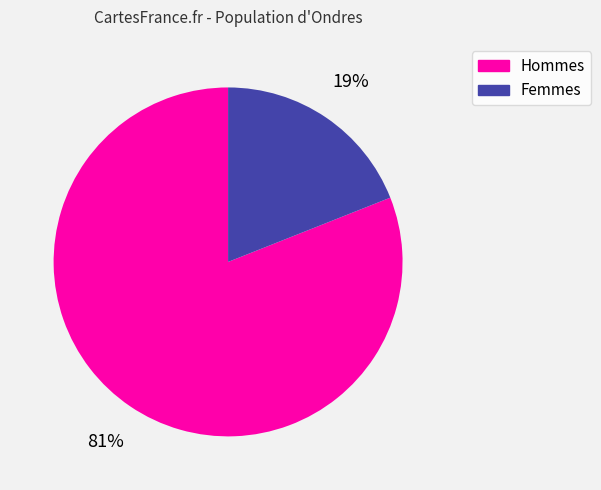

To the nearest percent, what is the difference between the largest and smallest slice percentages?

62%